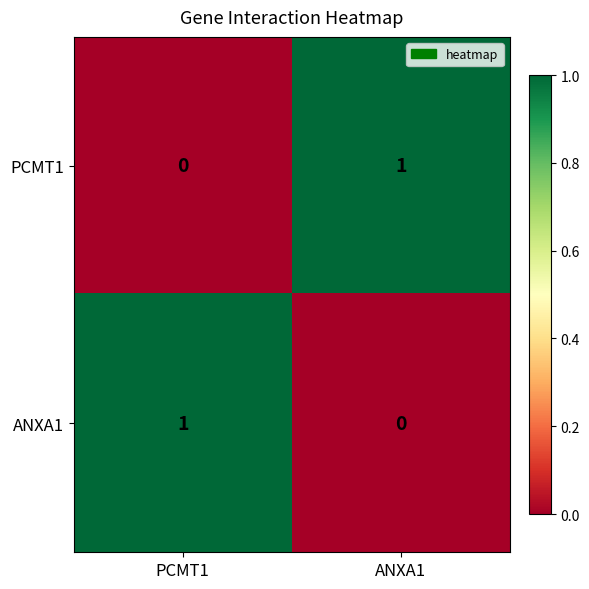

Where is ANXA1 nearest to the value 0?

ANXA1